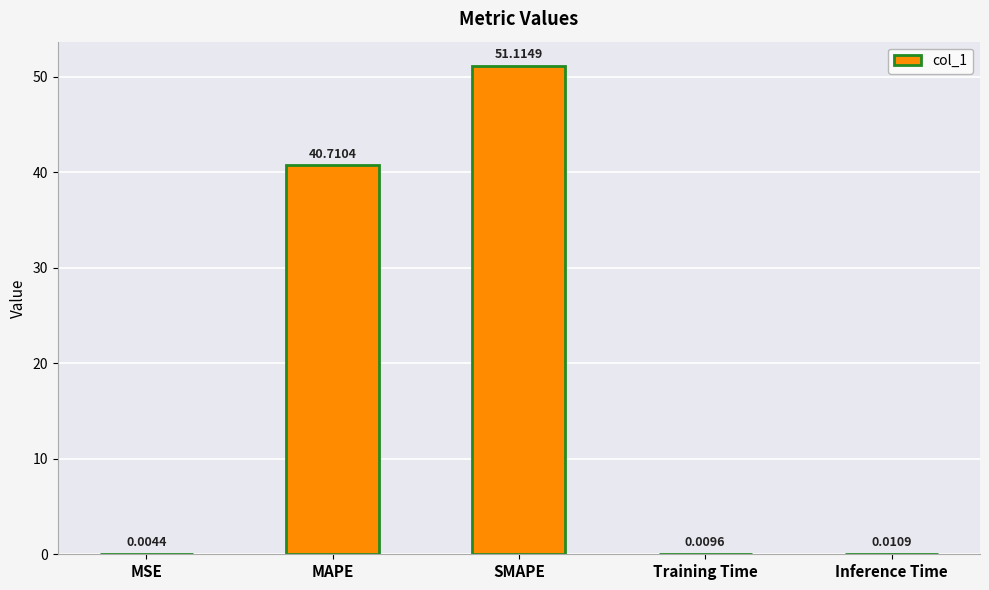

Which category has the highest value across all series?

SMAPE